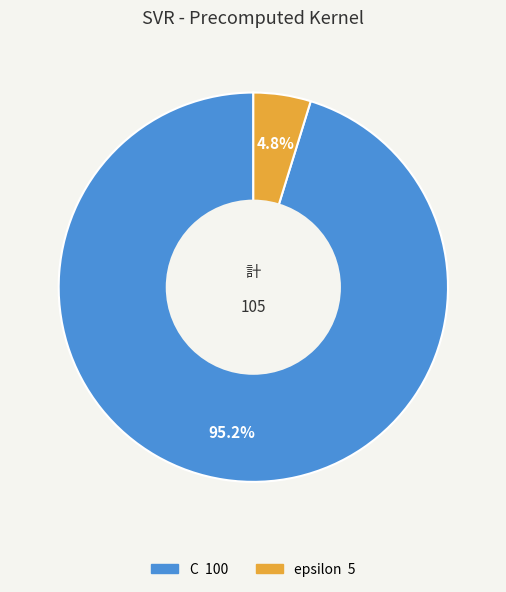

Which slice is the largest?

C